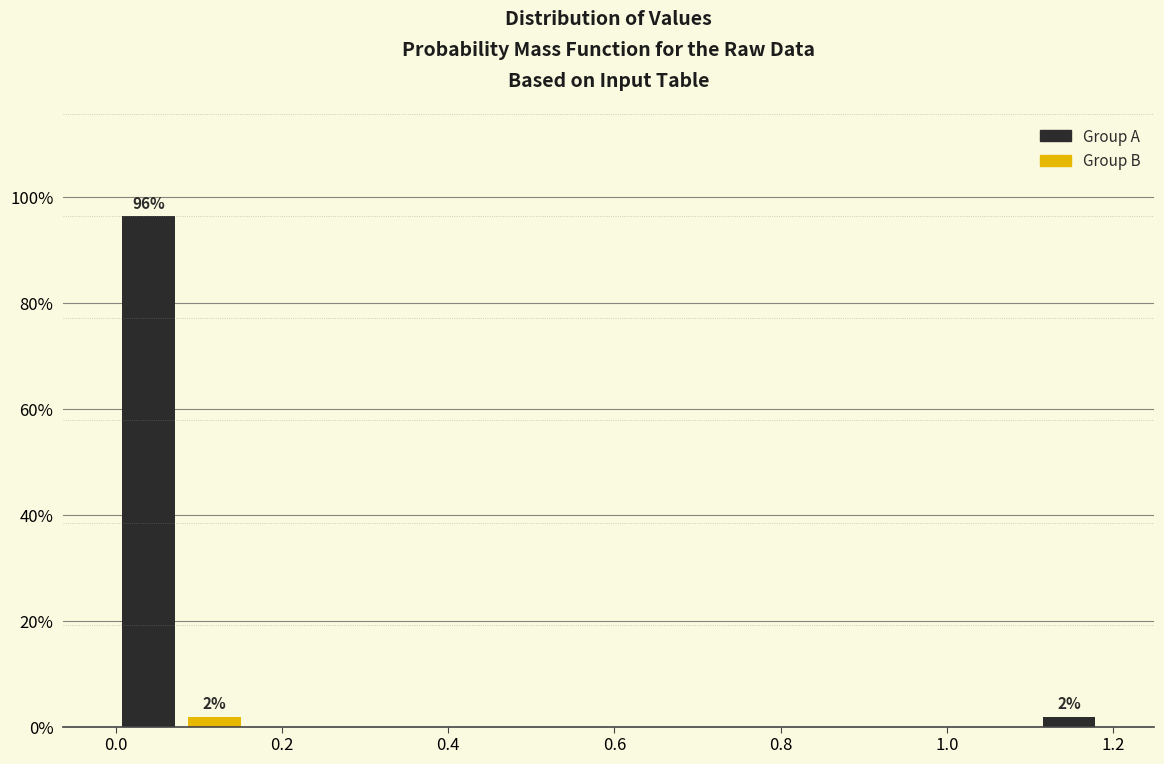

Read against the x-axis, roughly where is the centre of the tallest bar?

0.04